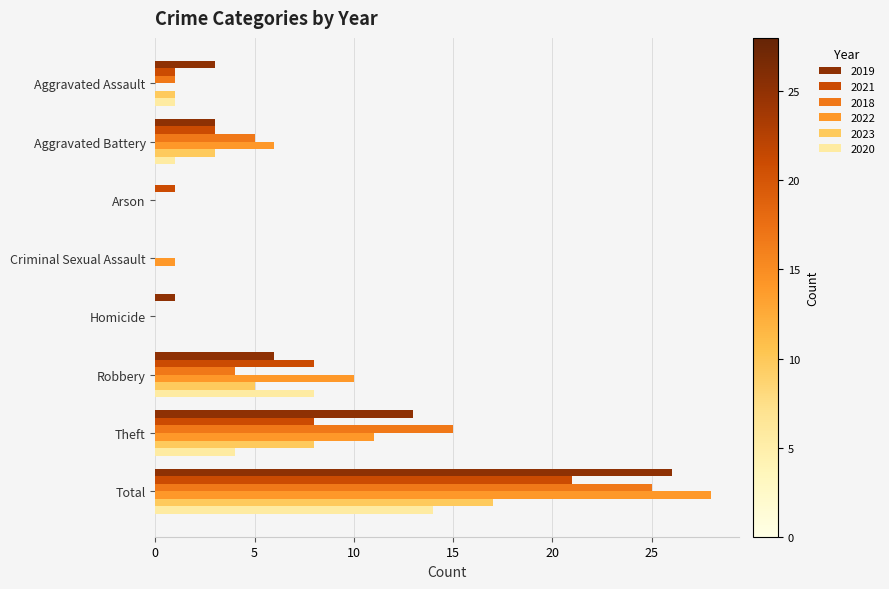

The 2019 series shows 0 at Criminal Sexual Assault. True or false?

True